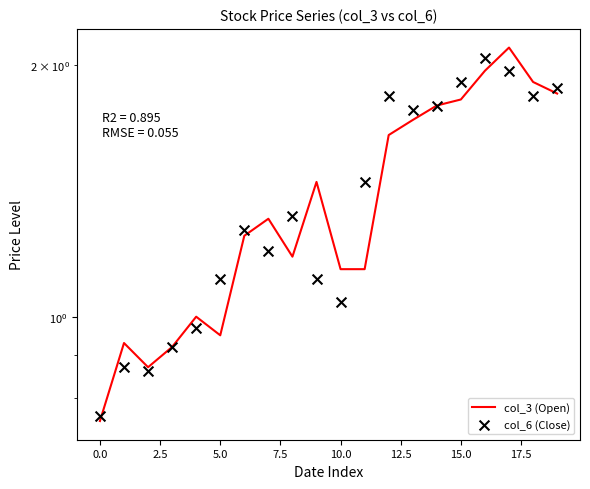

What is the total value across all series at 16?

4.0